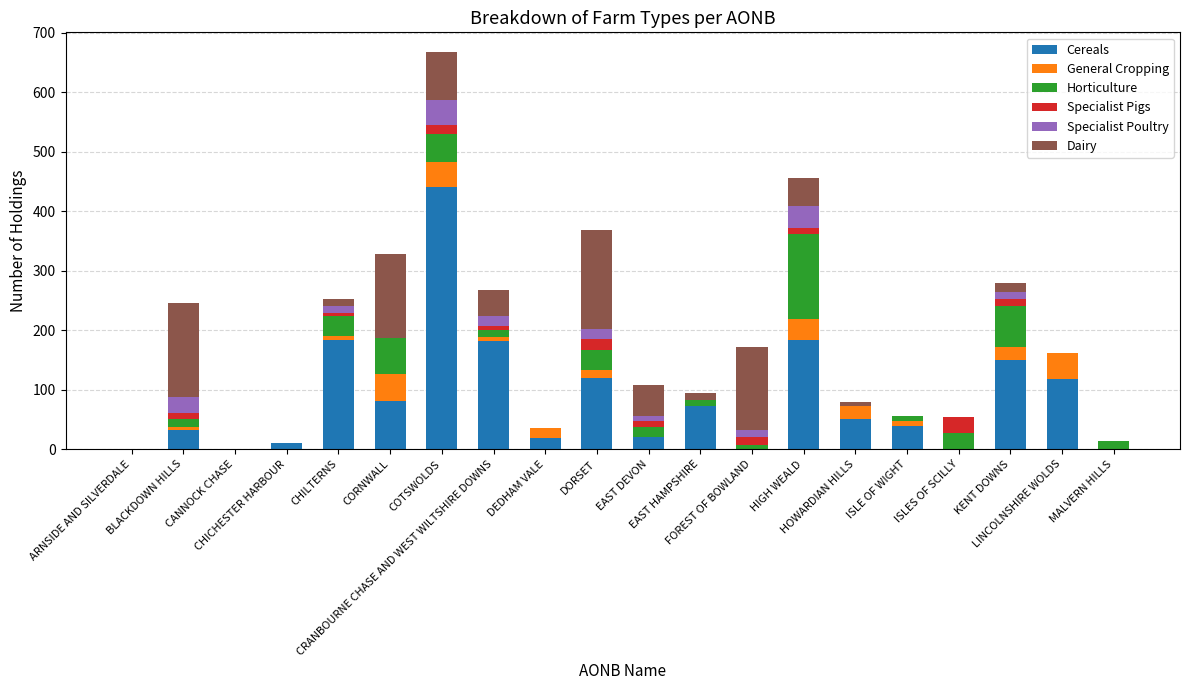

What is the highest value of the Cereals series?

441